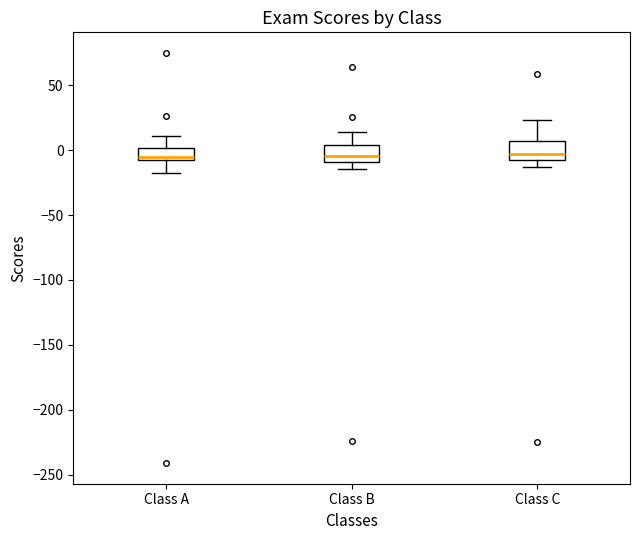

Reading left to right, read every box against the y-axis: the position of its median line, the range the box covers, and the ends of its whiskers. The values are not printed on the chart, so give them approximately, as read against the axis.

Class A: median -5, box -10 to 0, whiskers -15 to 10
Class B: median -5, box -10 to 5, whiskers -15 to 15
Class C: median -5, box -10 to 5, whiskers -15 to 25